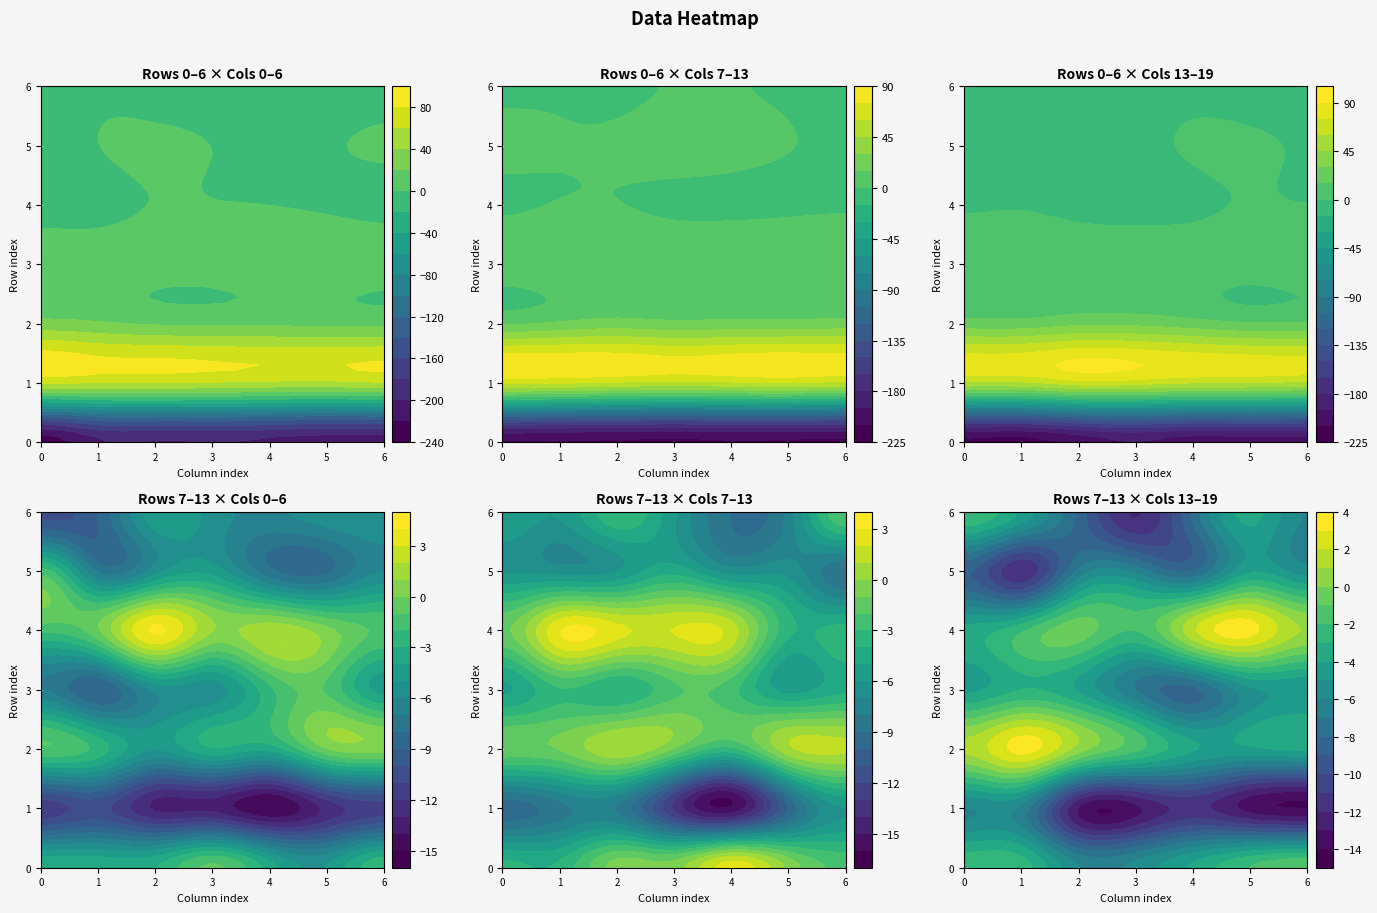

Which series has the widest spread of values?

row_0